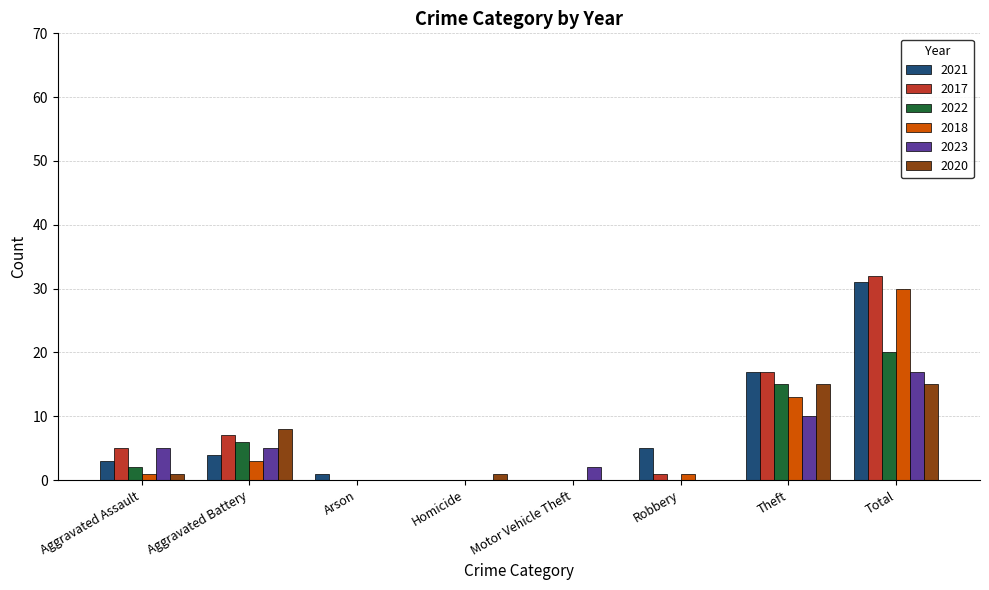

At which category is the sum across all series the highest?

Total